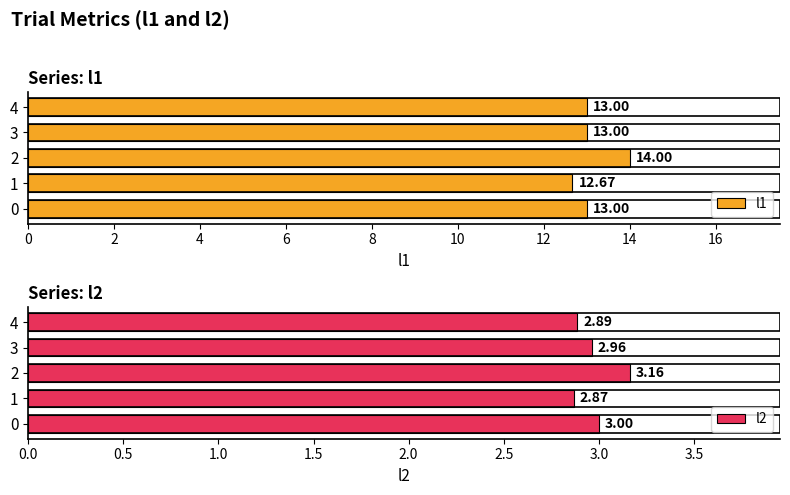

List the labels in order of l2 value, smallest first.

1, 4, 3, 0, 2